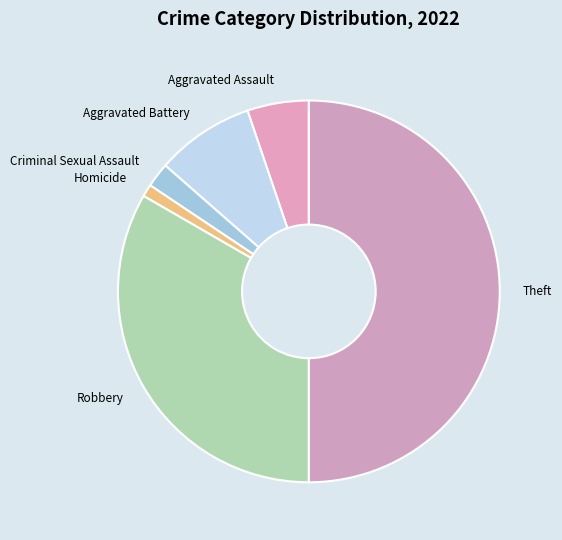

Is the sum of Robbery and Aggravated Battery greater than half?

No